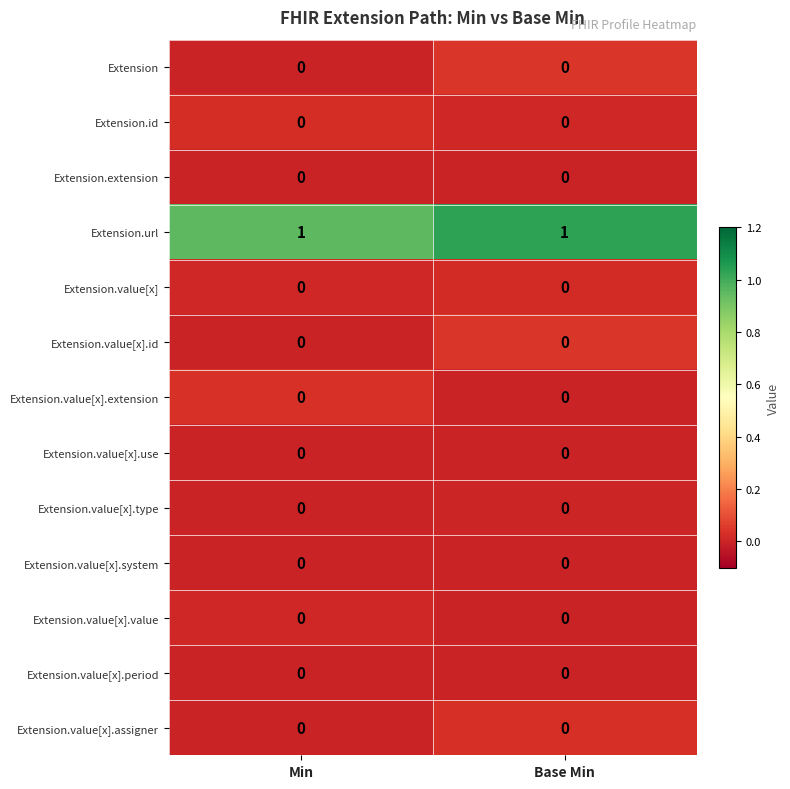

The Extension.id series shows 0 at Min. True or false?

True